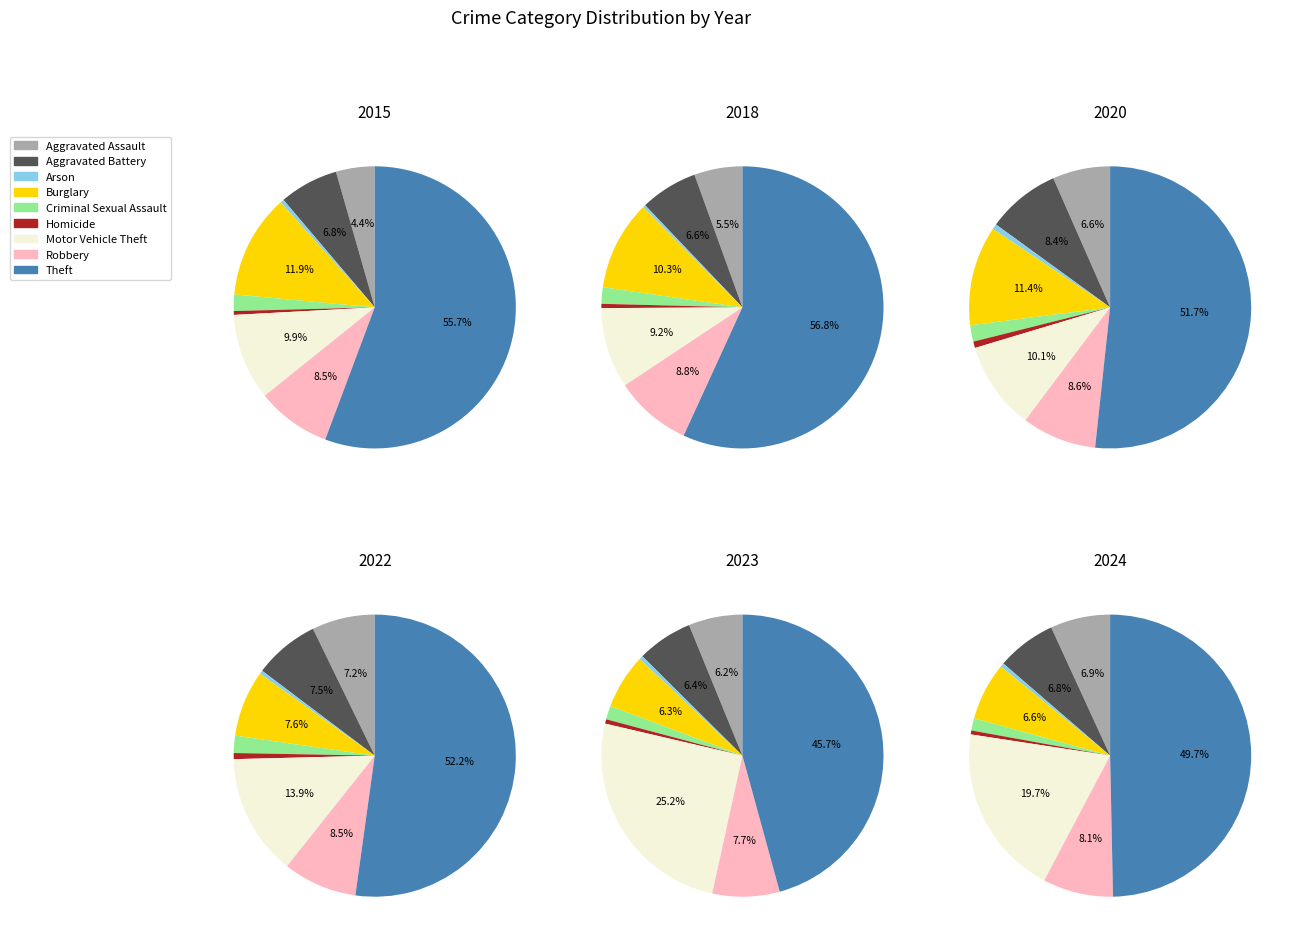

Count the number of slices in the pie.

9